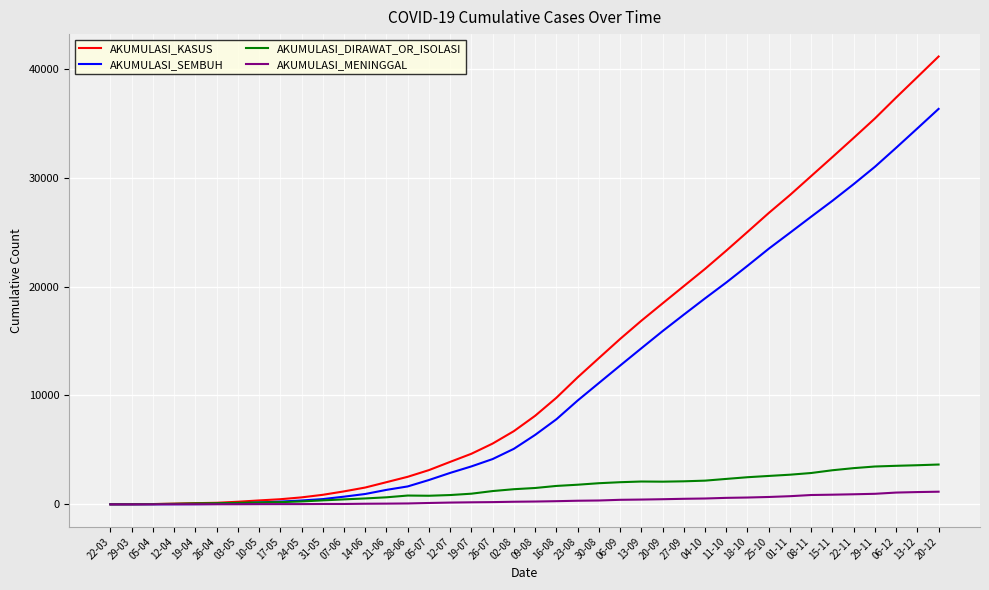

What position from the left is 26-07?

19